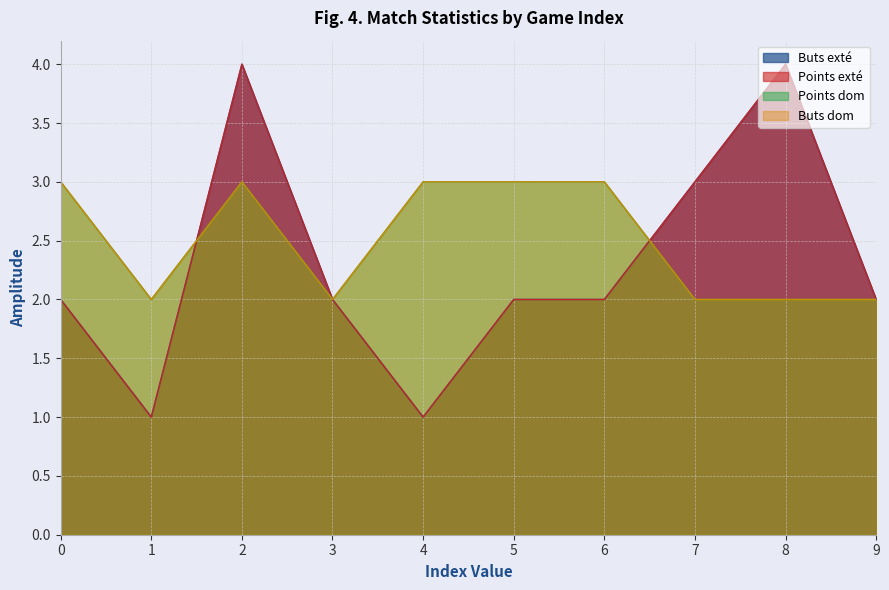

The value of Points exté at 7 is 3. True or false?

True